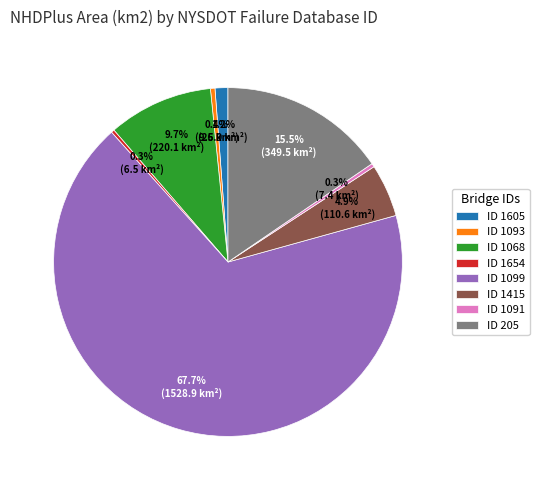

Does any single category account for the majority?

Yes